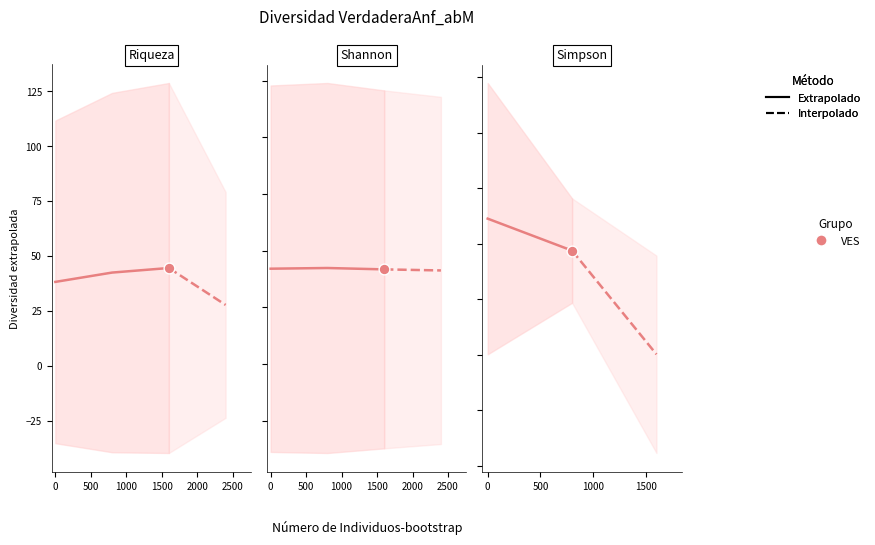

At how many categories does at least one series exceed 6?

2